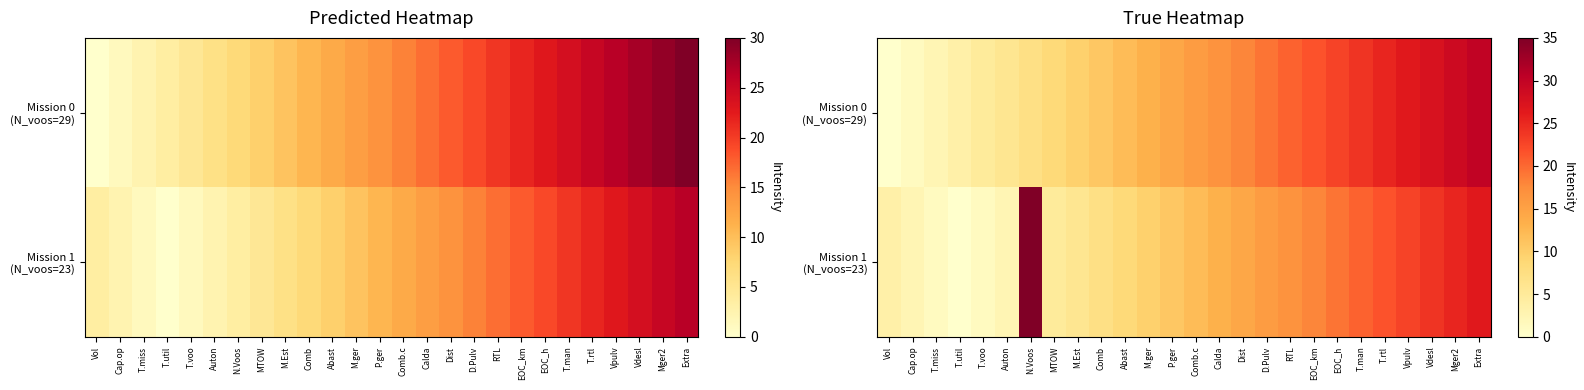

What is the sum of all Mission 1 (N_voos=23) values?

342.2